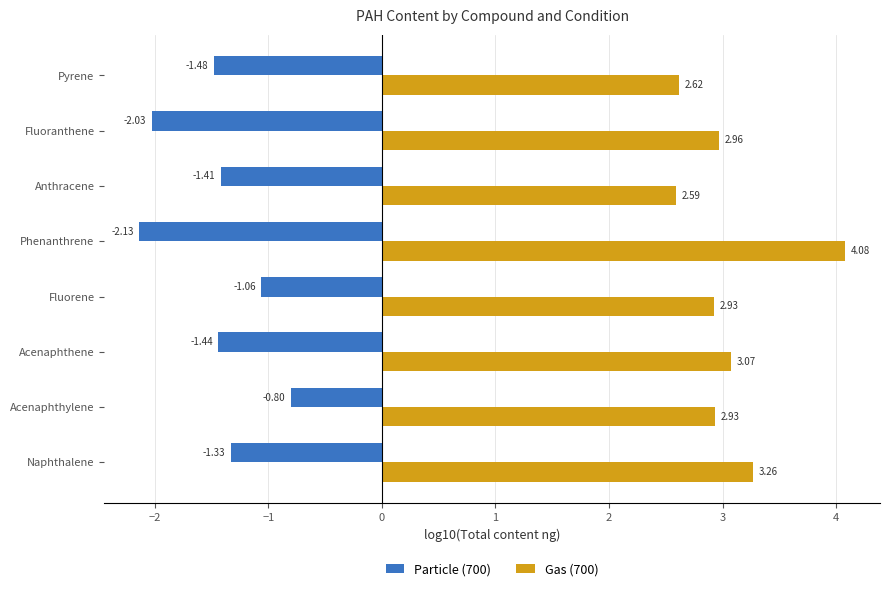

What is the difference between the maximum and second lowest values in the Gas (700) series?

1.5